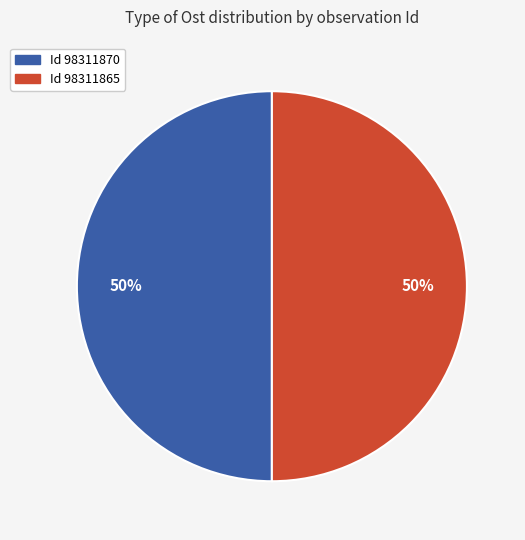

To the nearest percent, what is the average slice percentage?

50%